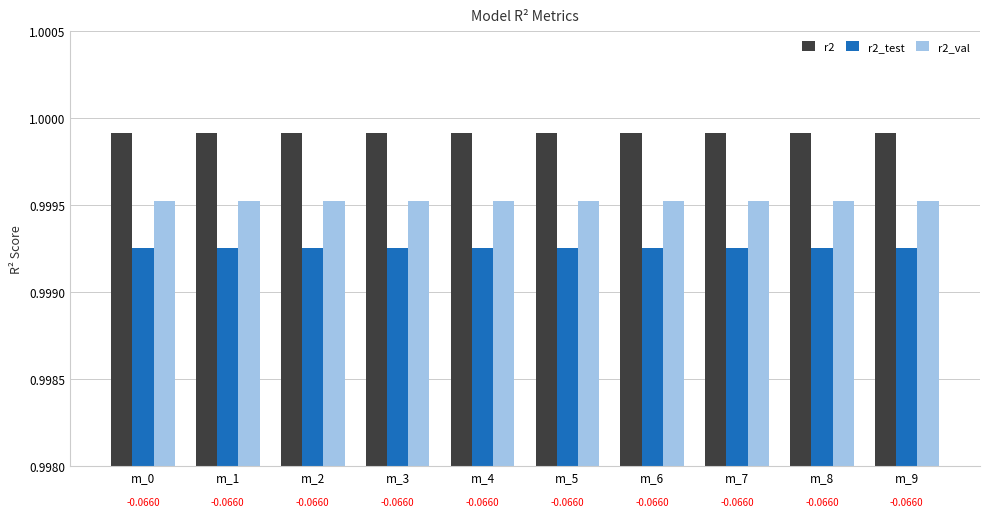

At m_2, list the series in order from largest to smallest.

r2, r2_val, r2_test